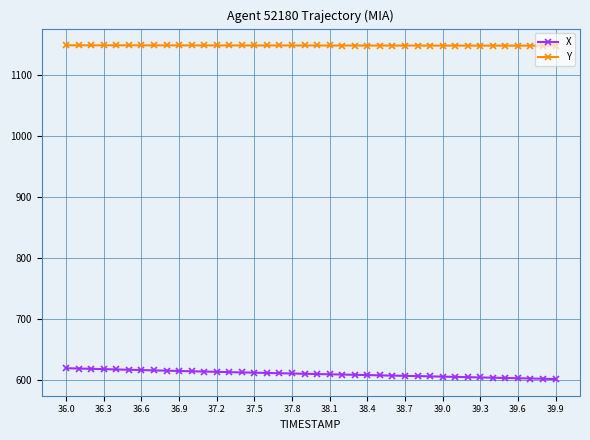

Rank the series by their average value, from lowest to highest.

X, Y